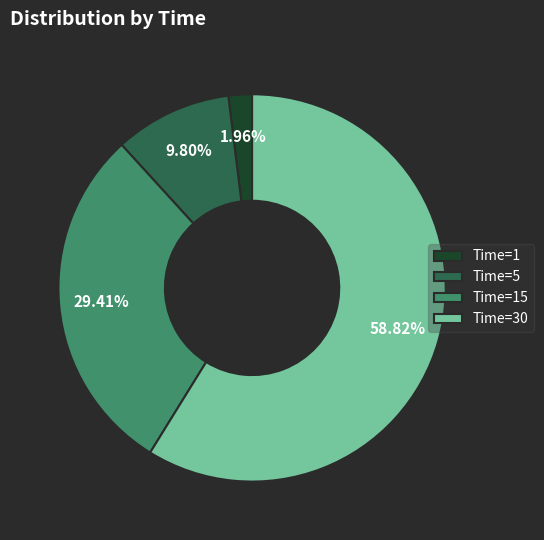

Does Time=30 account for over 50% of the chart?

Yes